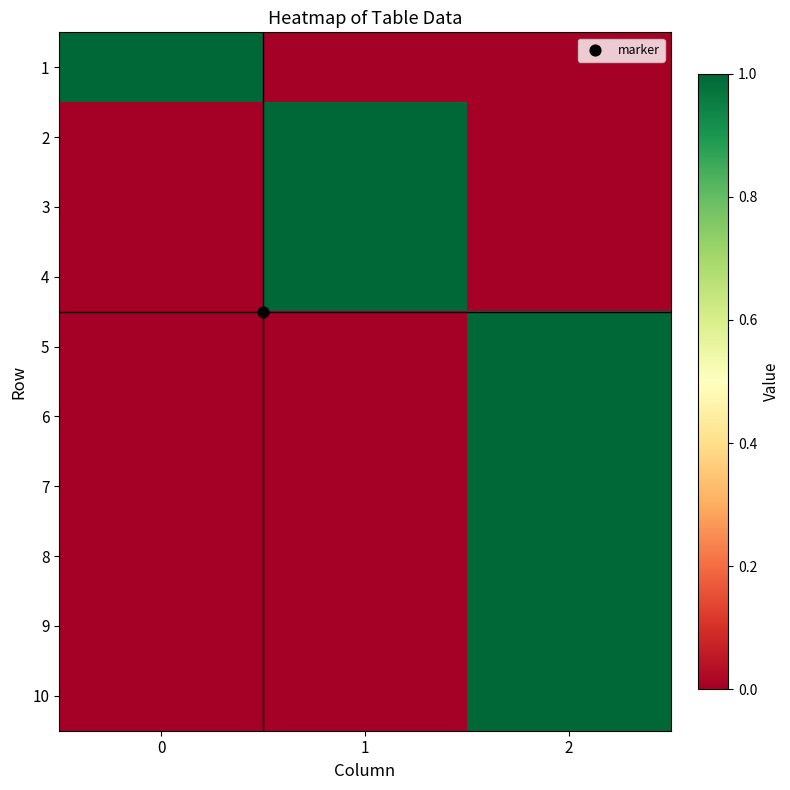

Reading left to right, extract all data points from this chart.

1: 0=1	1=0	2=0
2: 0=0	1=1	2=0
3: 0=0	1=1	2=0
4: 0=0	1=1	2=0
5: 0=0	1=0	2=1
6: 0=0	1=0	2=1
7: 0=0	1=0	2=1
8: 0=0	1=0	2=1
9: 0=0	1=0	2=1
10: 0=0	1=0	2=1